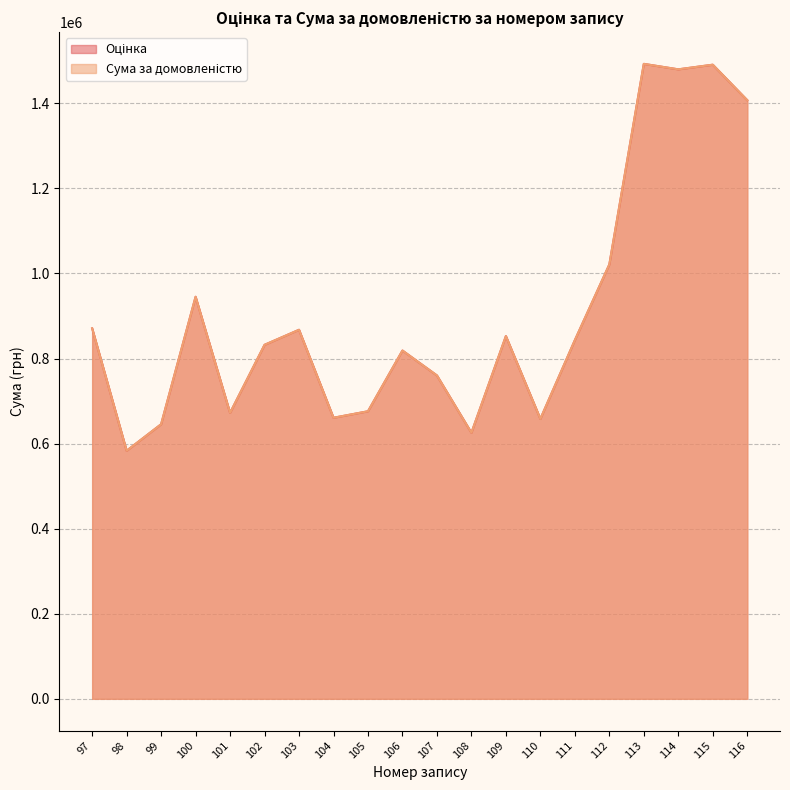

At 115, list the series in order from smallest to largest.

Оцінка, Сума за домовленістю